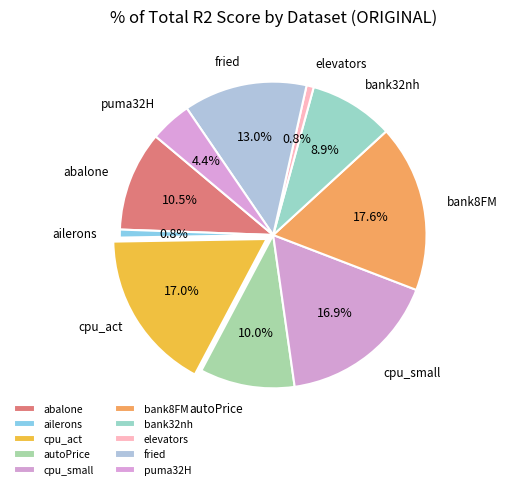

To the nearest percent, what is the average slice percentage?

10%